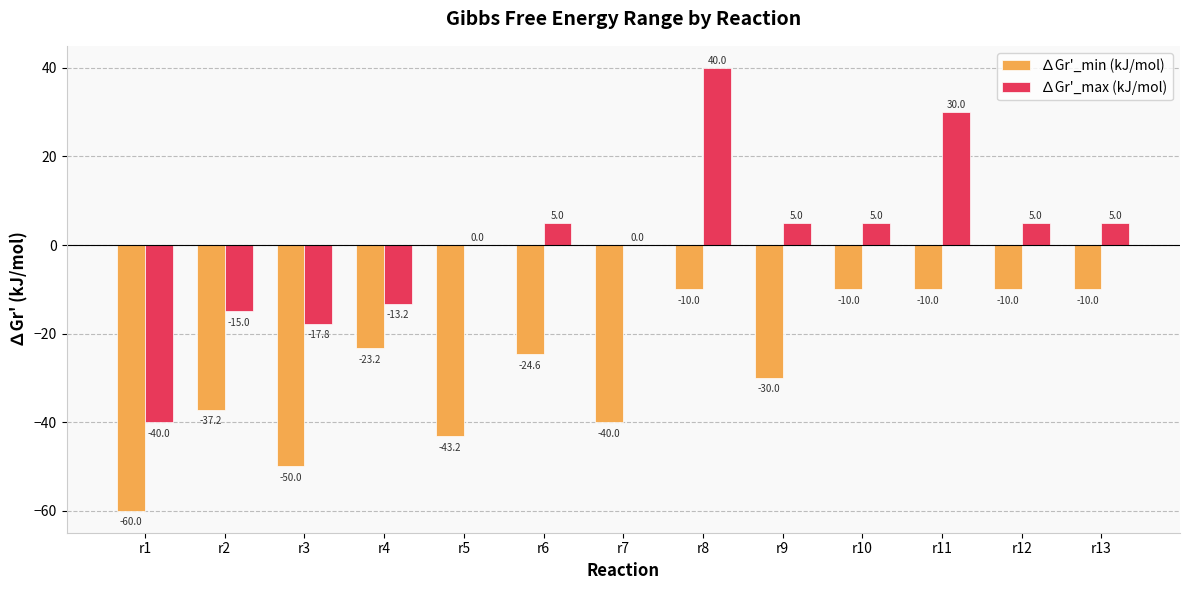

Which series has the largest total across all categories?

∆Gr'_max (kJ/mol)